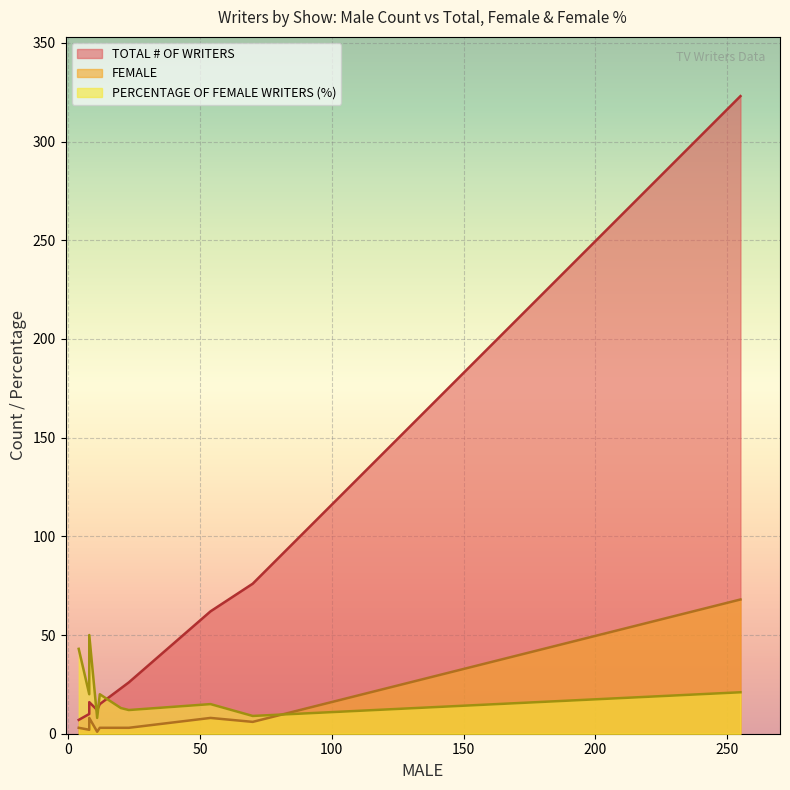

List the series in order of their peak value, highest first.

TOTAL # OF WRITERS, FEMALE, PERCENTAGE OF FEMALE WRITERS